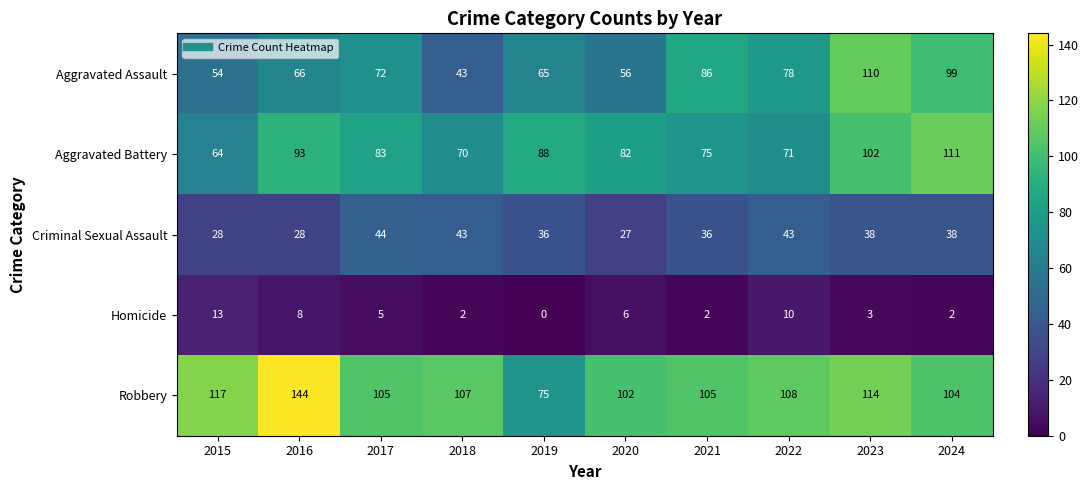

What is the difference between the highest and lowest values at 2023?

111